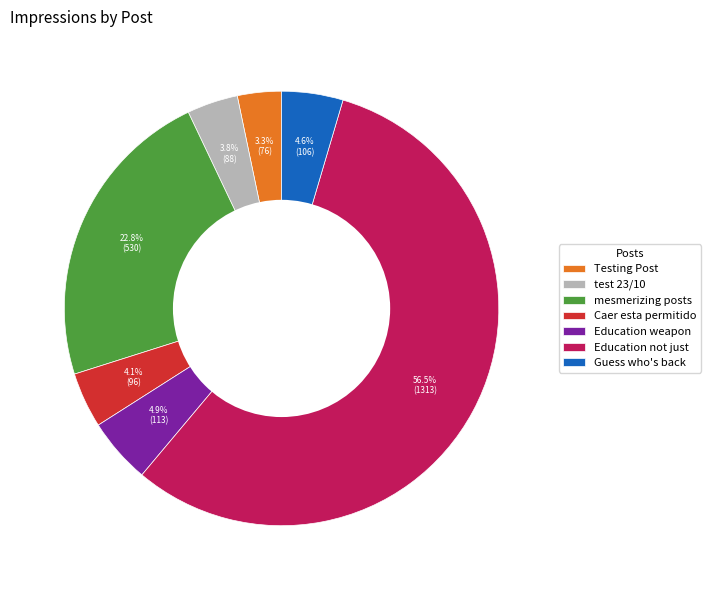

Is Education not just the majority of the pie?

Yes